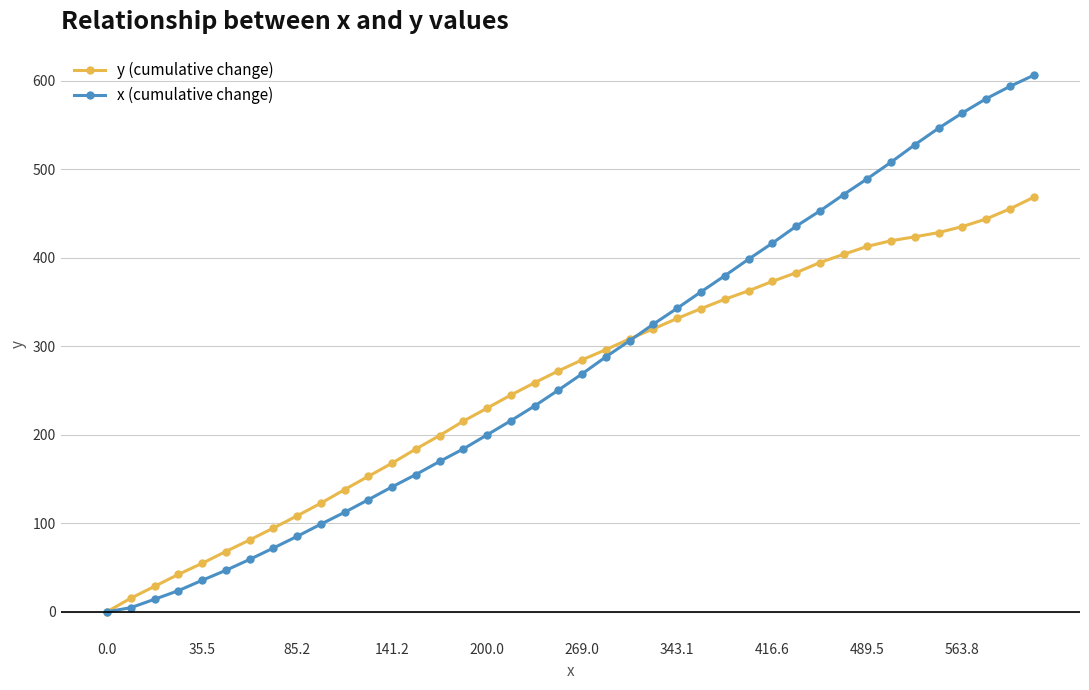

What is the value of the x (cumulative change) point at the 25th from the left?

343.1